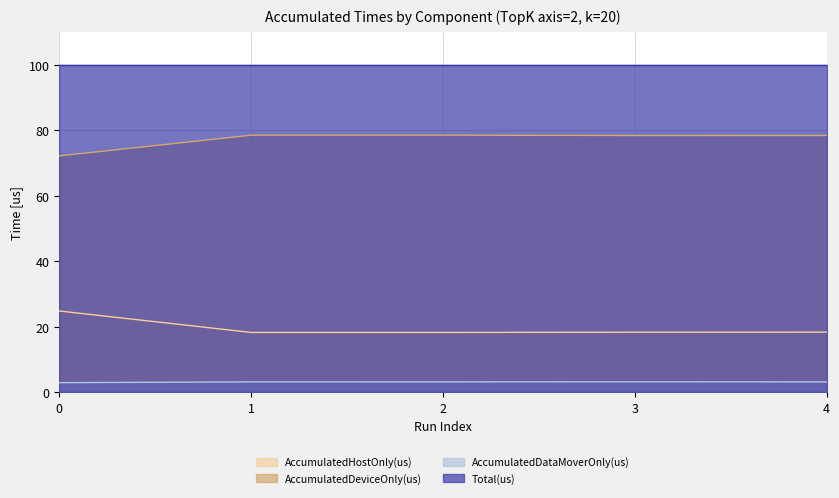

True or false: AccumulatedDataMoverOnly(us) and AccumulatedHostOnly(us) intersect in this chart.

False